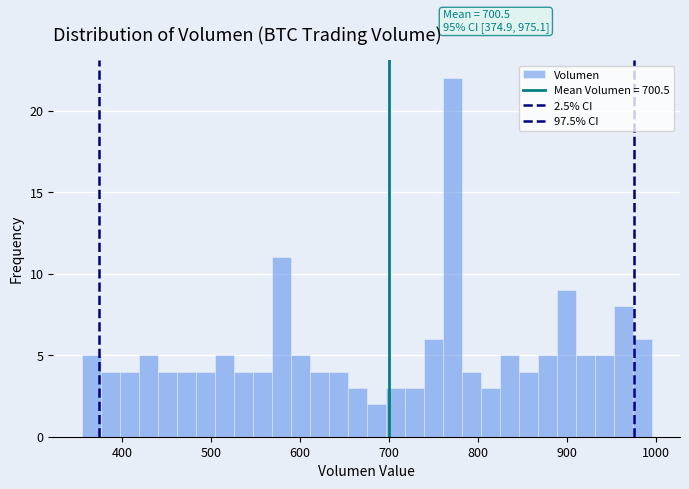

Around what value on the x-axis is the tallest bar? Give the approximate position of its centre, as read against the axis.

770